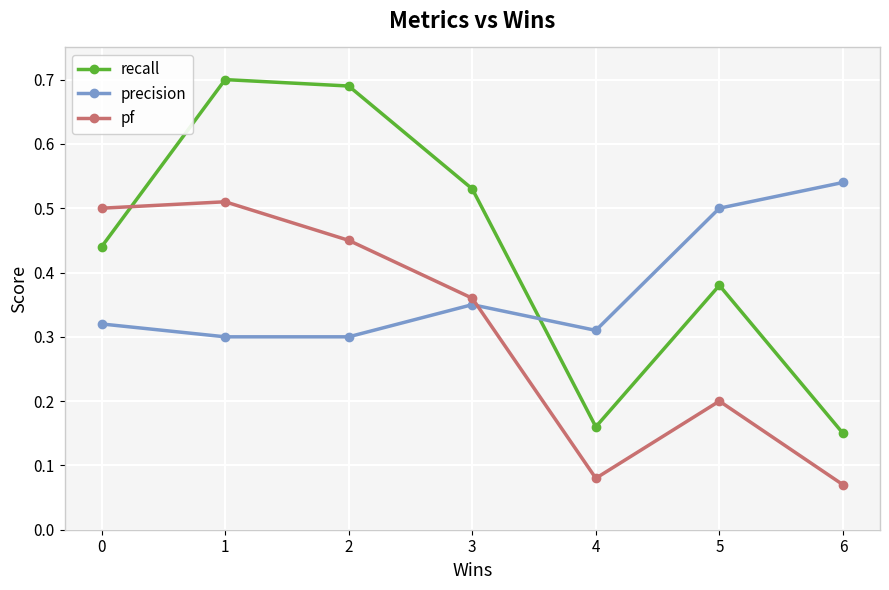

How many interior local valleys does the pf series have?

1